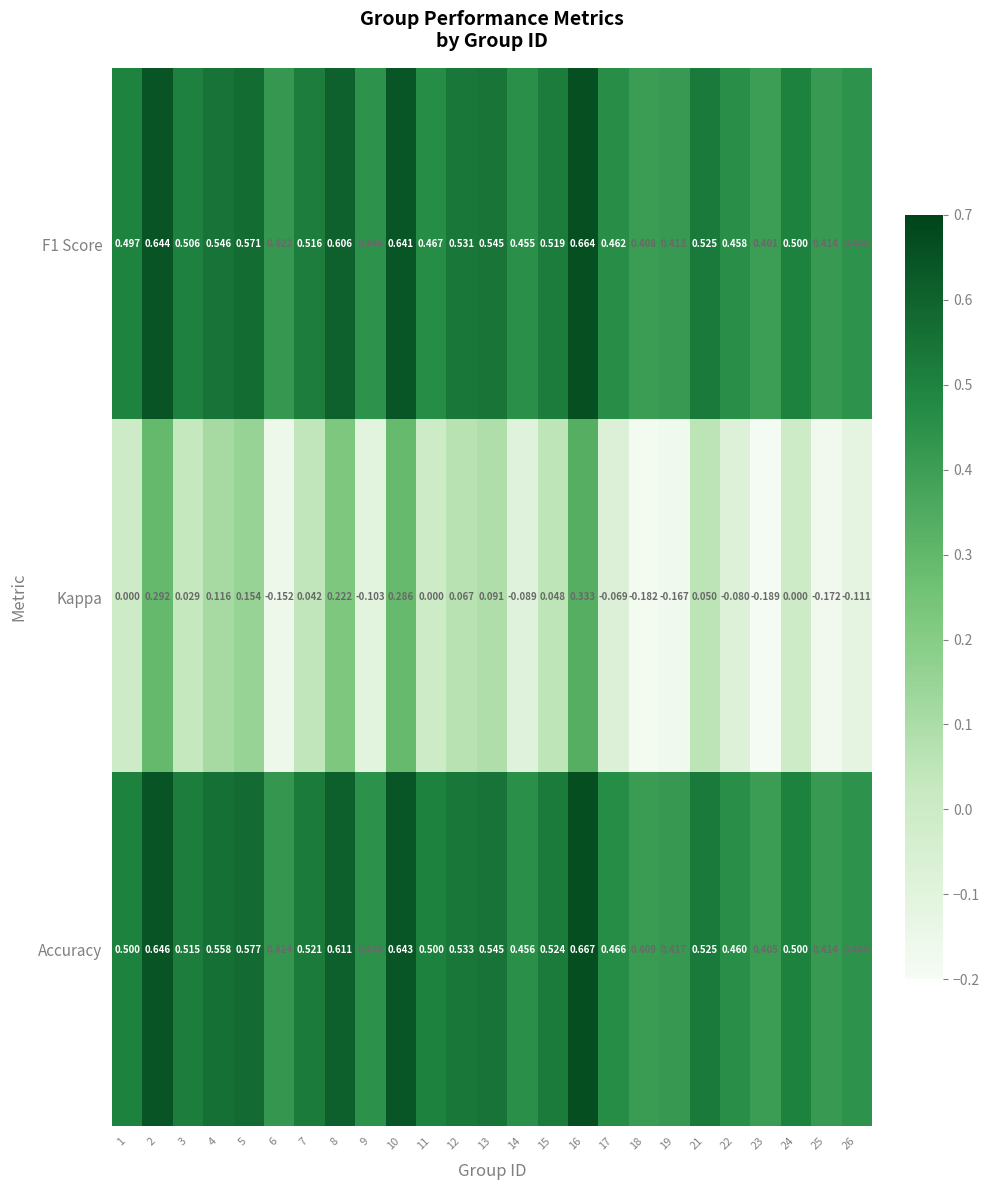

List the series in order of their peak value, lowest first.

Kappa, F1 Score, Accuracy